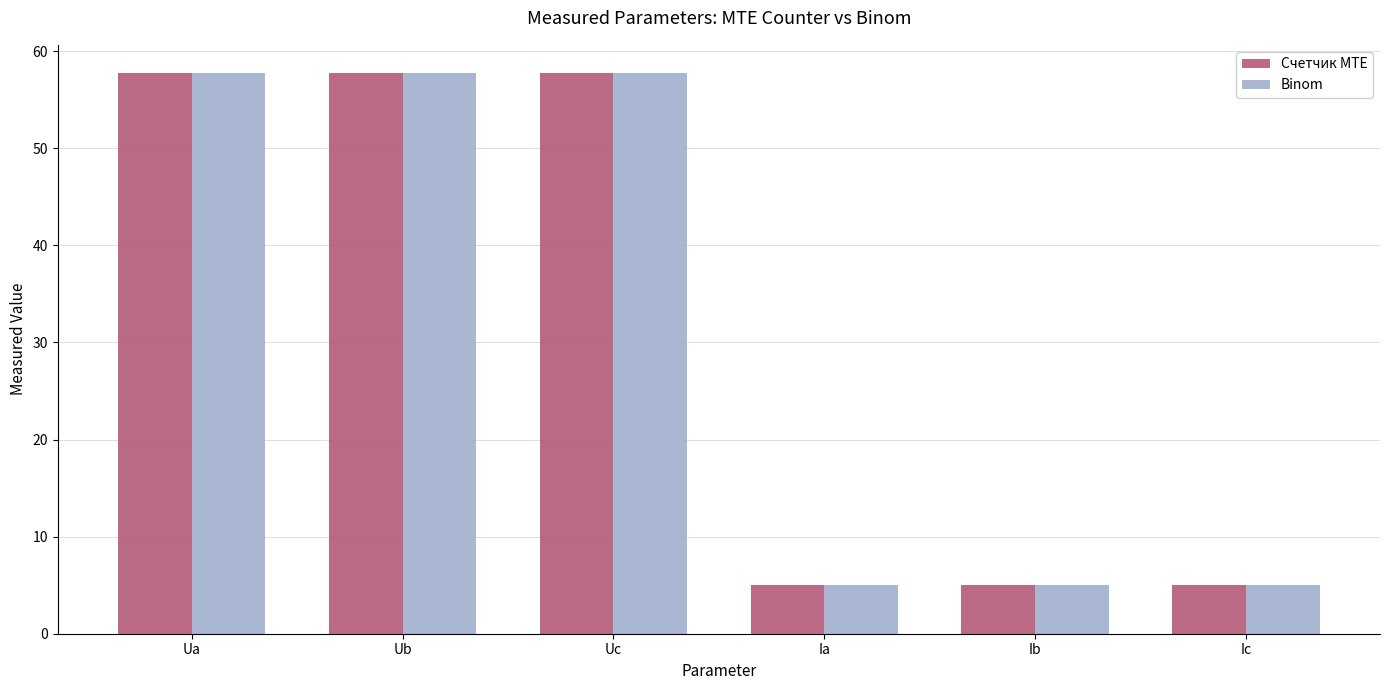

The Счетчик MTE series shows 7.2 at Ia. True or false?

False